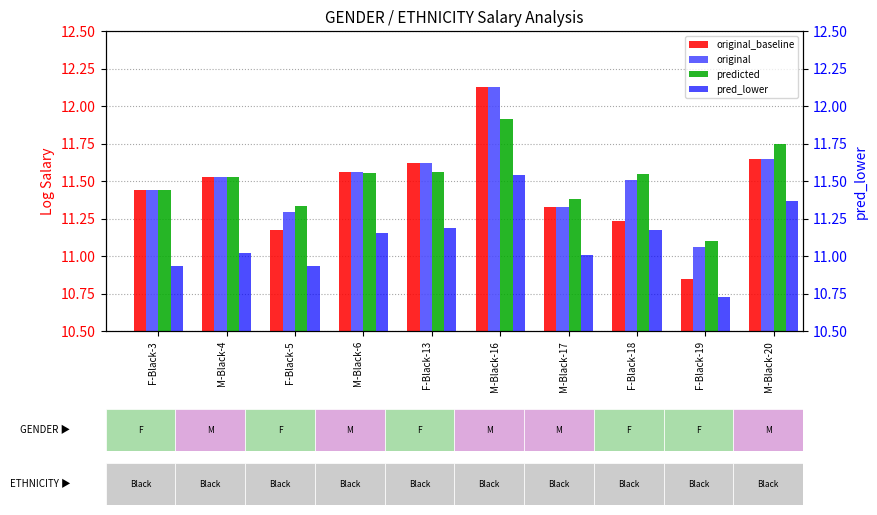

Reading left to right, list all the values displayed in this chart.

original_baseline: 11.4	11.5	11.2	11.6	11.6	12.1	11.3	11.2	10.8	11.6
original: 11.4	11.5	11.3	11.6	11.6	12.1	11.3	11.5	11.1	11.6
predicted: 11.4	11.5	11.3	11.6	11.6	11.9	11.4	11.5	11.1	11.7
pred_lower: 10.9	11.0	10.9	11.2	11.2	11.5	11.0	11.2	10.7	11.4